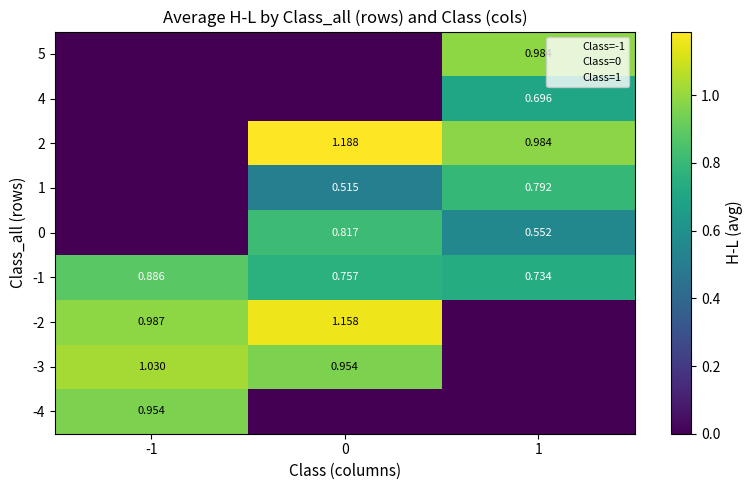

Which series has the largest range (max minus min)?

2